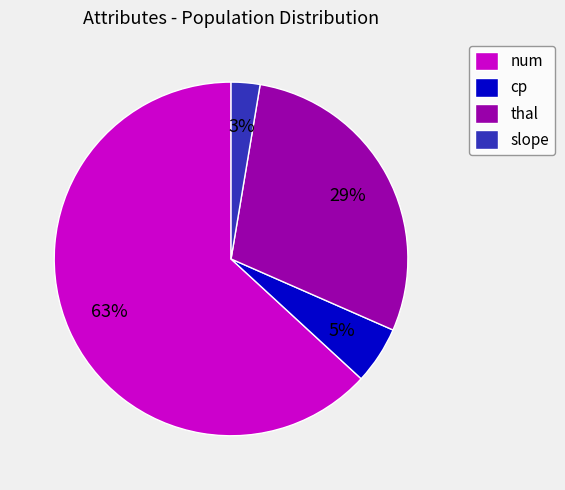

Which category has the smallest portion of the pie?

slope